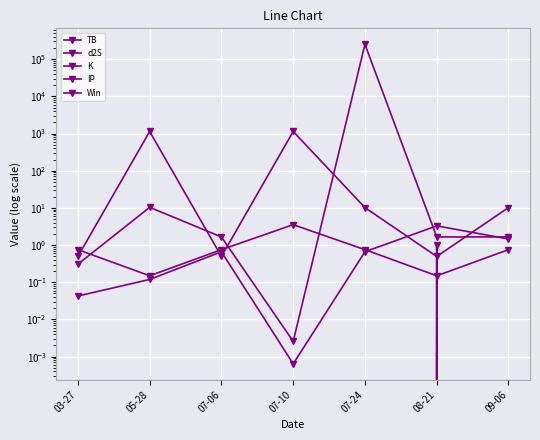

The Win series shows 0.0 at 07-24. True or false?

True